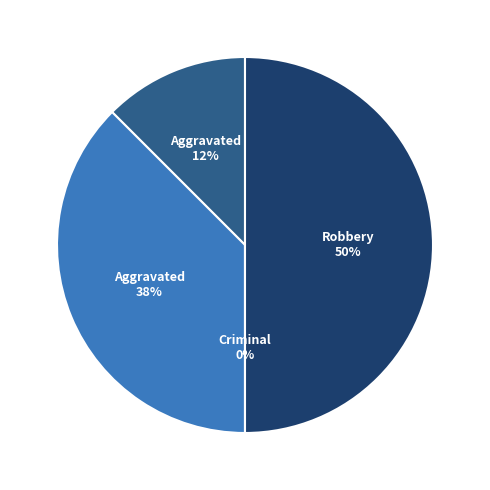

Rank the categories by value from lowest to highest.

Criminal Sexual Assault, Aggravated Assault, Aggravated Battery, Robbery